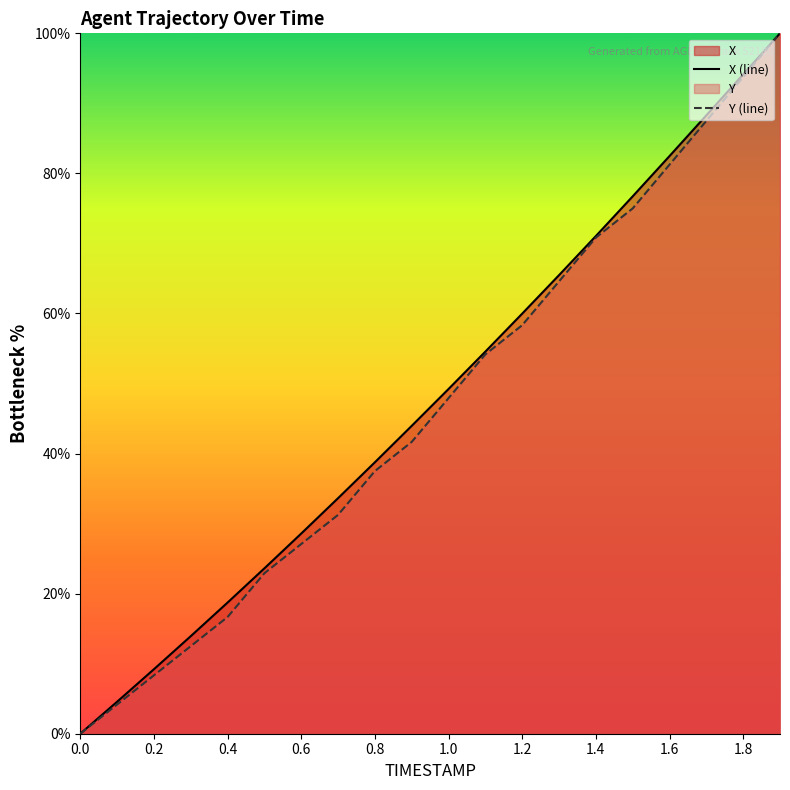

List the series in order of their peak value, highest first.

X (line), Y (line)